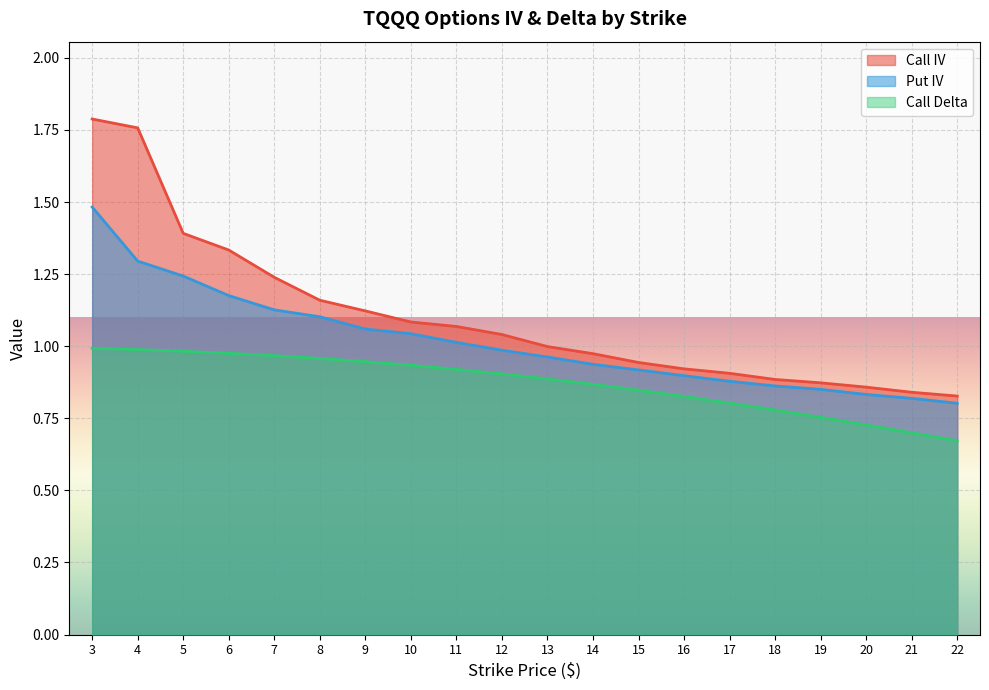

Between 14 and 18, which series saw the biggest shift?

Call IV